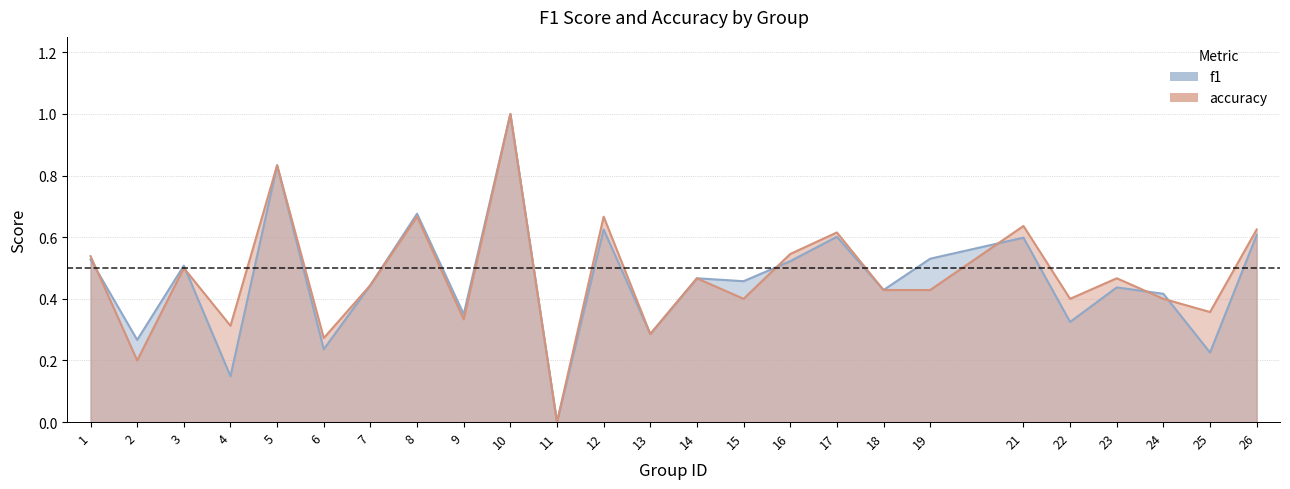

Reading left to right, transcribe all the data shown in this chart.

f1: 0.5	0.3	0.5	0.1	0.8	0.2	0.4	0.7	0.4	1.0	0.0	0.6	0.3	0.5	0.5	0.5	0.6	0.4	0.5	0.6	0.3	0.4	0.4	0.2	0.6
accuracy: 0.5	0.2	0.5	0.3	0.8	0.3	0.4	0.7	0.3	1.0	0.0	0.7	0.3	0.5	0.4	0.5	0.6	0.4	0.4	0.6	0.4	0.5	0.4	0.4	0.6